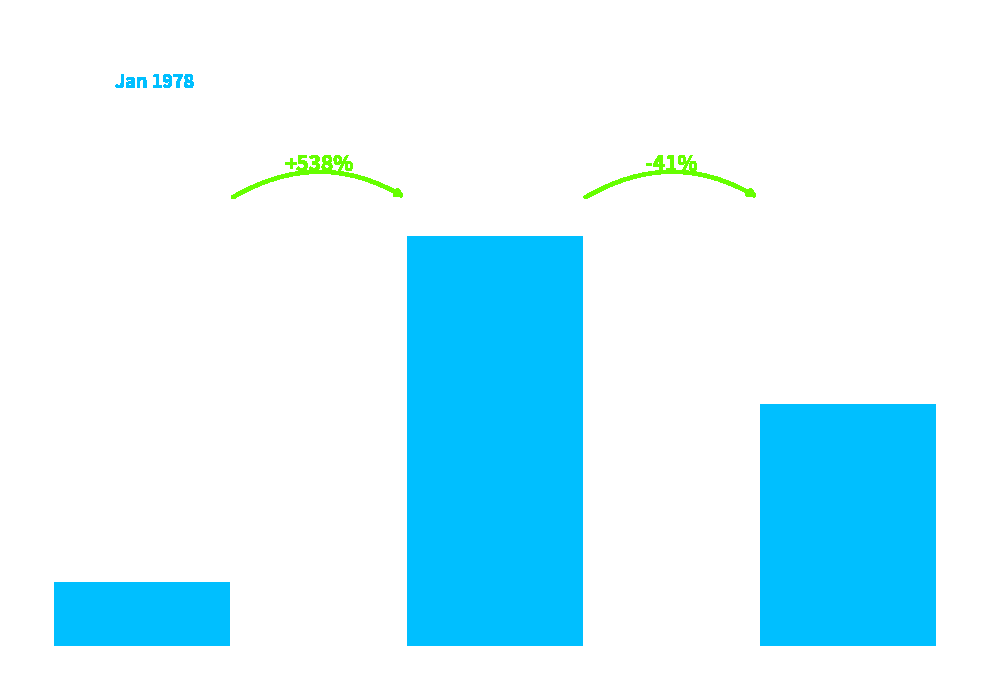

What is the change in value from Day 11 to Day 13?

+708393